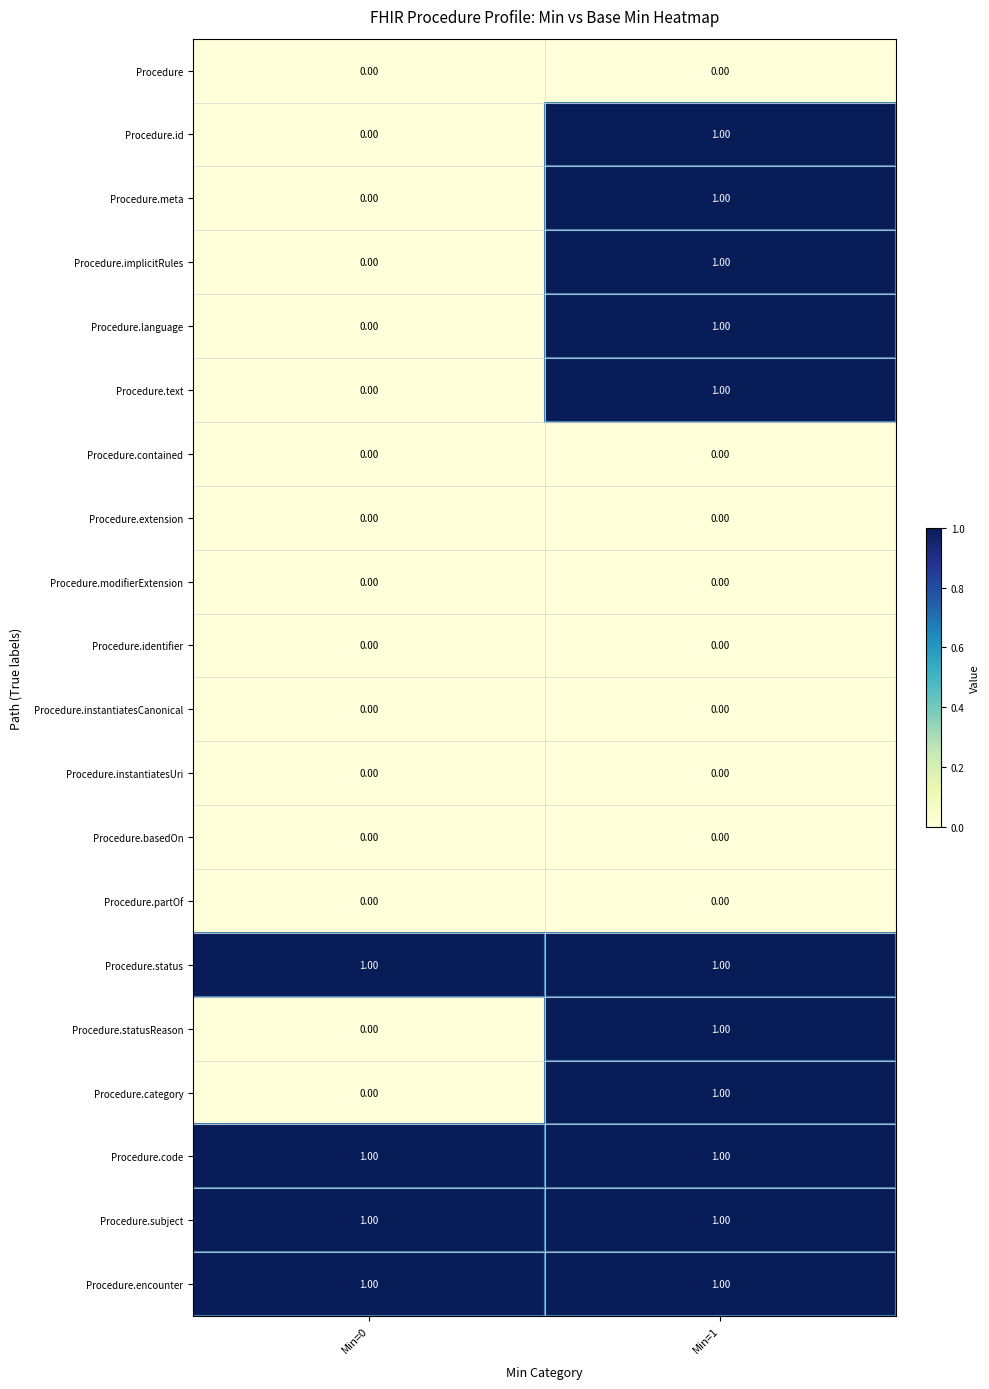

What is the total value across all series at Min=0?

4